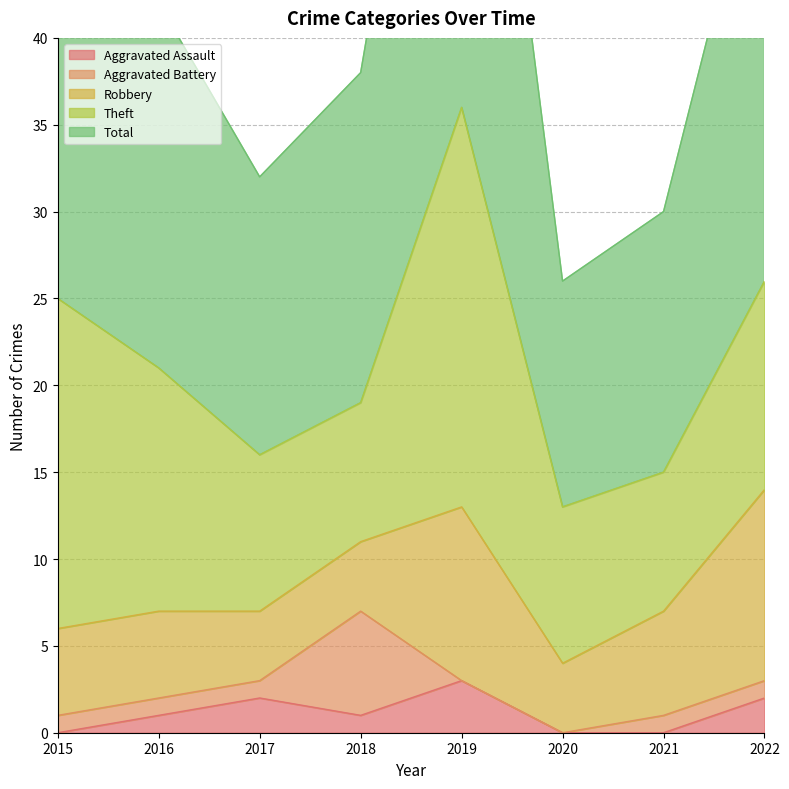

What is the value of the Aggravated Battery point at the 2nd from the left?

1